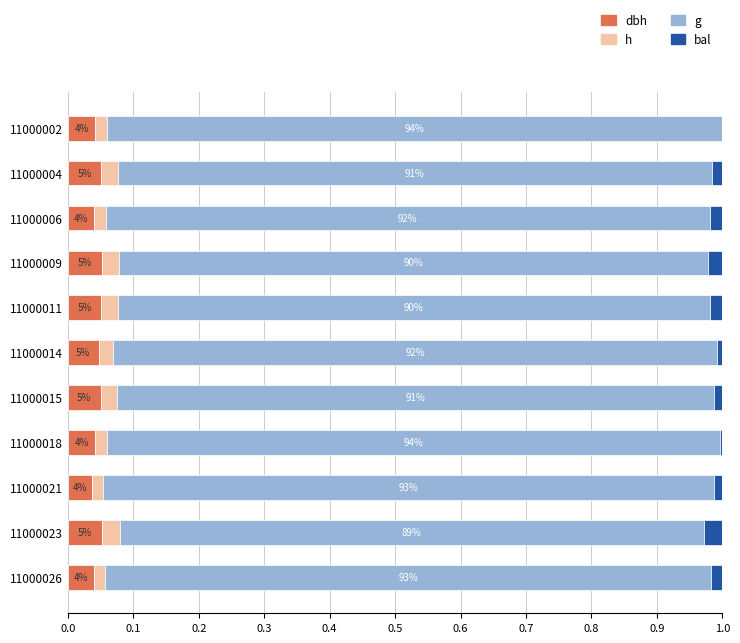

Reading right to left, transcribe all the data shown in this chart.

dbh: 0.0	0.1	0.0	0.0	0.1	0.0	0.1	0.1	0.0	0.1	0.0
h: 0.0	0.0	0.0	0.0	0.0	0.0	0.0	0.0	0.0	0.0	0.0
g: 0.9	0.9	0.9	0.9	0.9	0.9	0.9	0.9	0.9	0.9	0.9
bal: 0.0	0.0	0.0	0.0	0.0	0.0	0.0	0.0	0.0	0.0	0.0